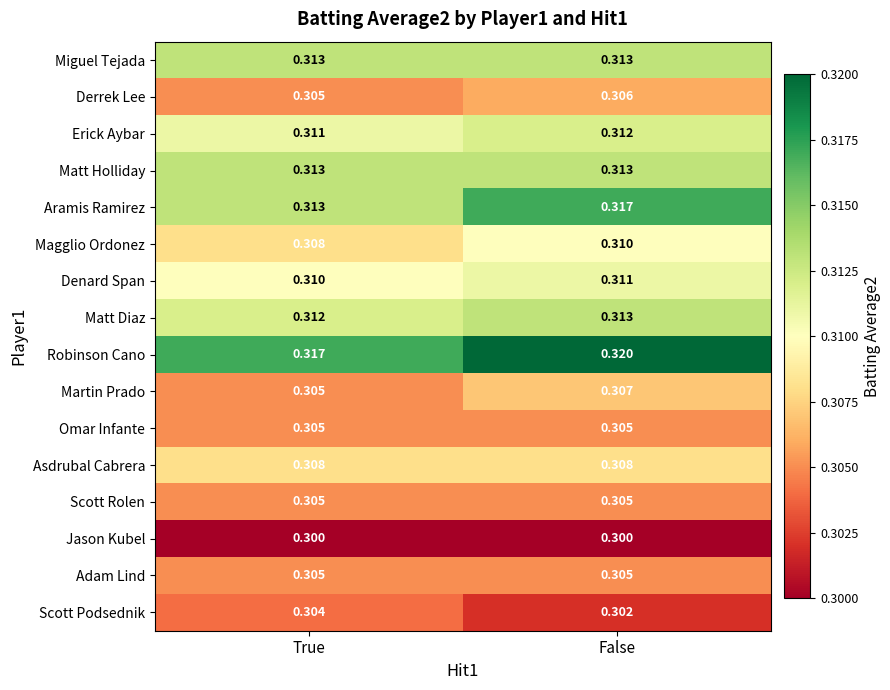

How many categories are shown in the chart?

2